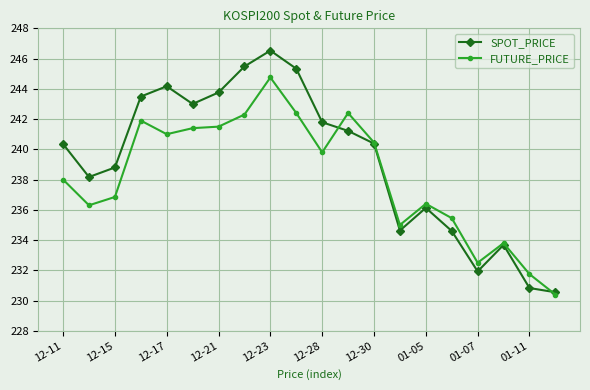

Rank the series by their maximum value, from lowest to highest.

FUTURE_PRICE, SPOT_PRICE